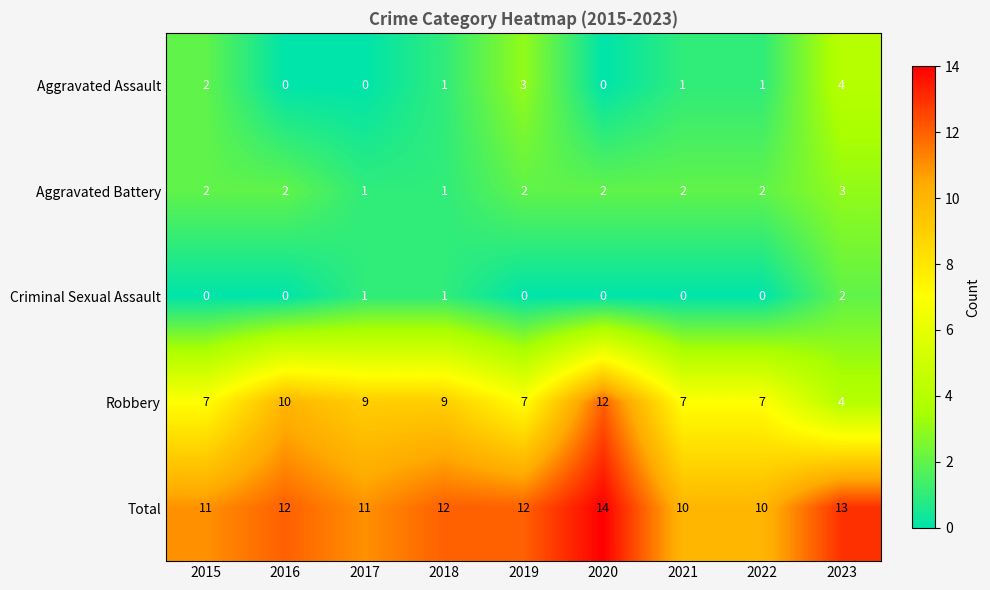

What is the maximum value shown in the chart?

14